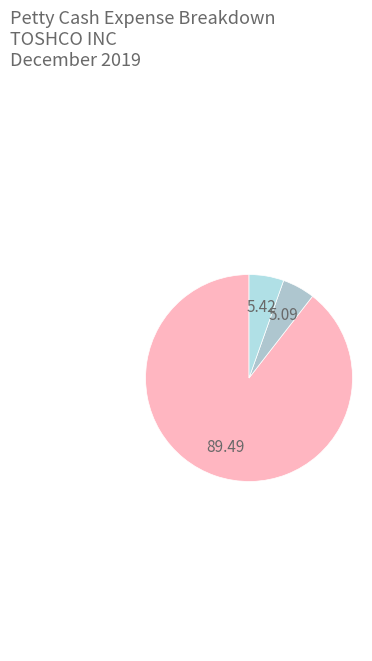

Count the number of slices in the pie.

3